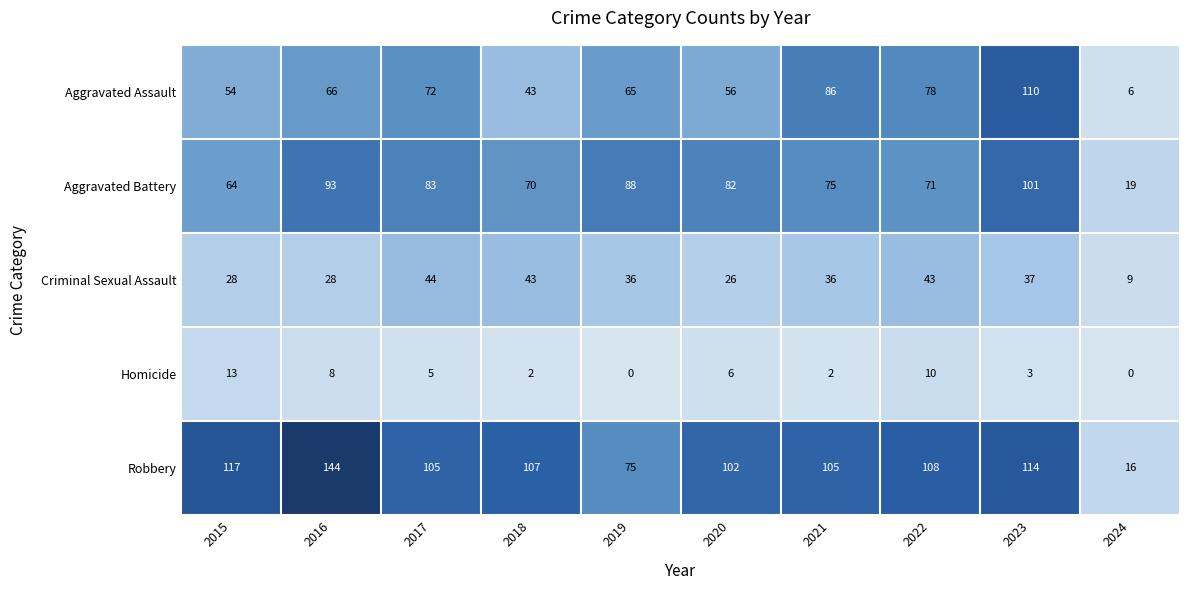

What is the difference between the maximum and minimum values in the Criminal Sexual Assault series?

35